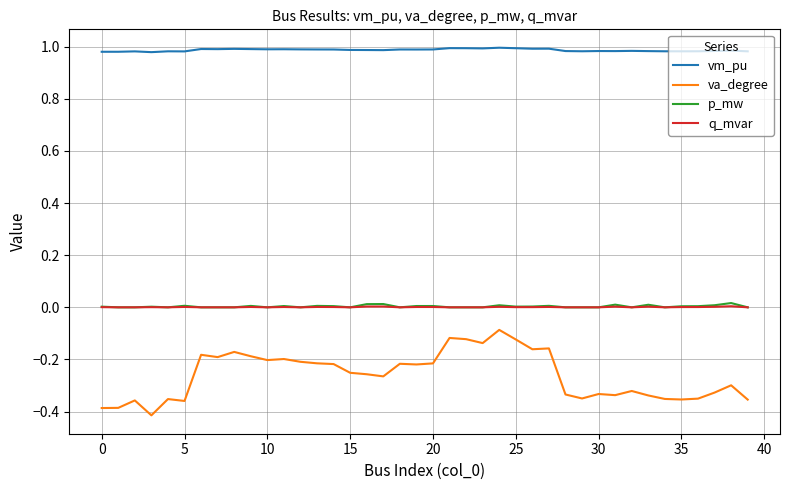

Which series has the widest spread of values?

va_degree